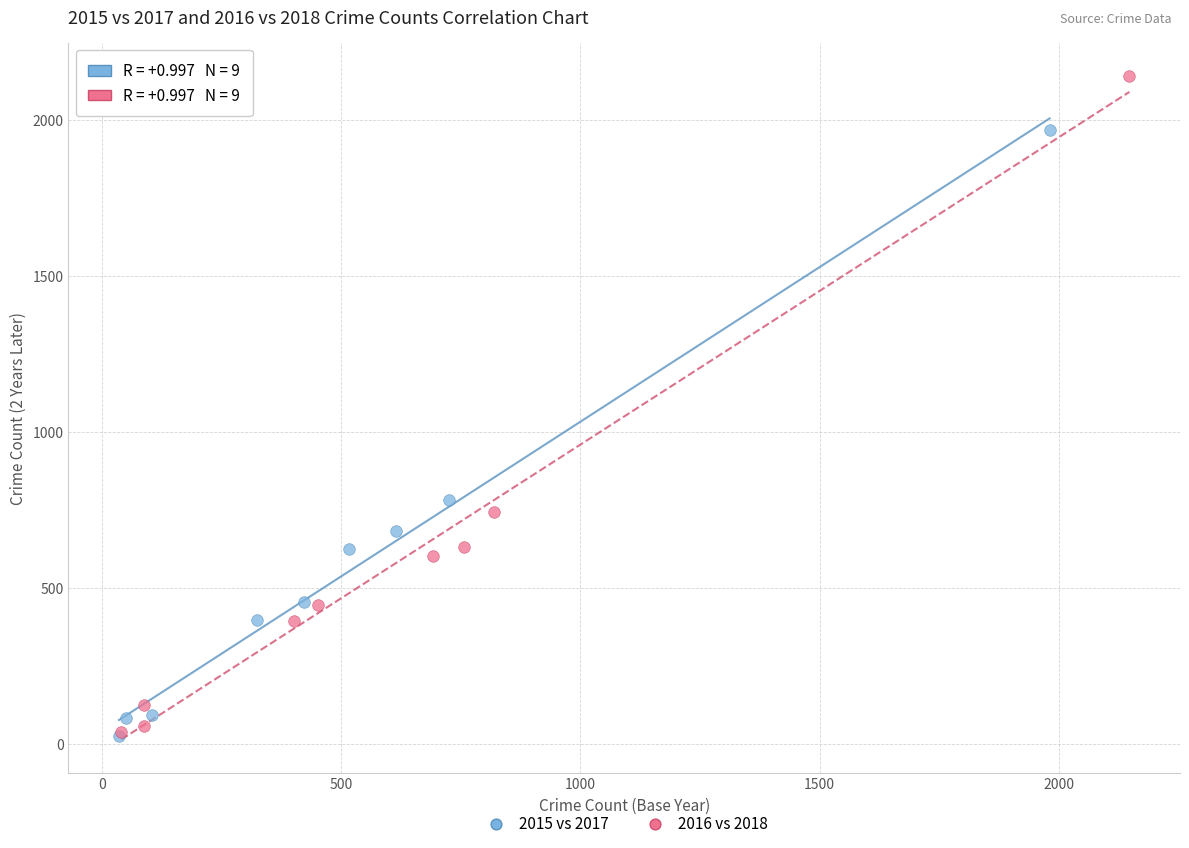

Which series has the widest spread of Y values?

2016 vs 2018